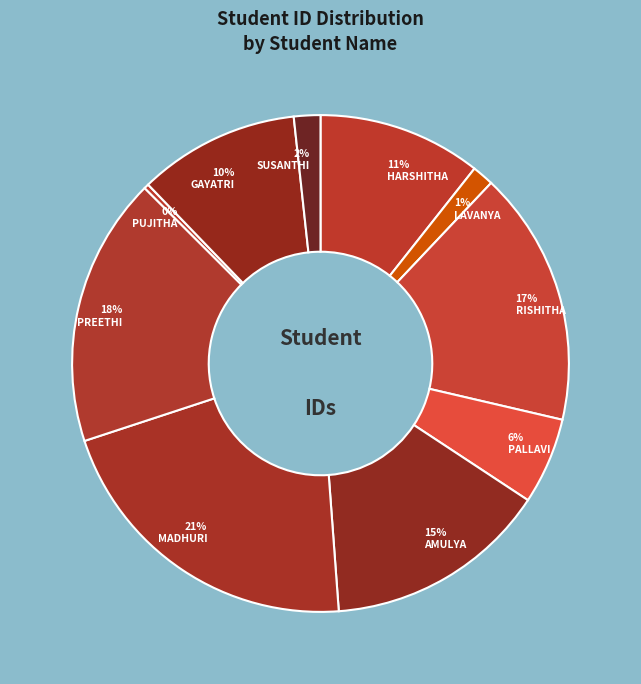

How many segments does this pie chart have?

10